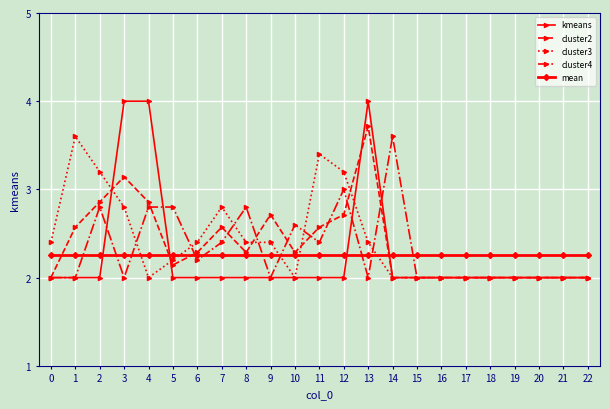

True or false: cluster3 has more than 2 points higher than both neighbors.

True